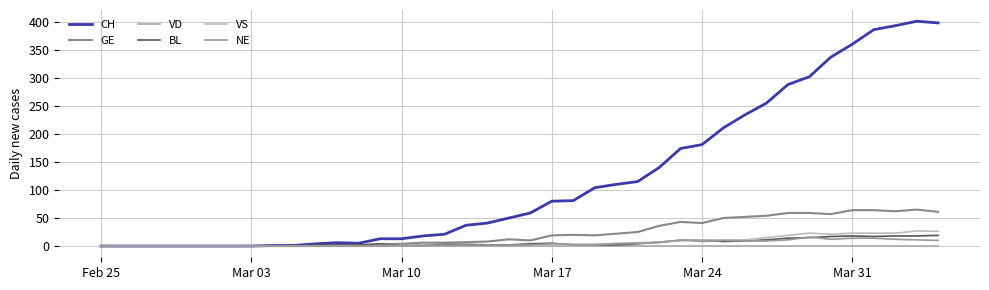

Reading left to right, extract all data points from this chart.

CH: 0	0	0	0	0	0	0	0	1	1	4	6	5	13	13	18	21	37	41	50	59	80	81	104	110	115	140	174	181	211	234	255	288	302	337	360	386	393	401	398
GE: 0	0	0	0	0	0	0	0	0	0	0	0	0	3	4	6	6	7	8	12	10	19	20	19	22	25	36	43	41	50	52	54	59	59	57	64	64	62	65	61
VD: 0	0	0	0	0	0	0	0	0	0	0	0	0	0	0	0	0	0	0	0	0	0	0	0	0	0	0	0	0	0	0	0	0	0	0	0	0	0	0	0
BL: 0	0	0	0	0	0	0	0	0	0	2	2	2	4	1	1	3	3	2	2	4	5	2	2	2	4	7	10	11	8	9	11	14	15	17	18	17	18	18	19
VS: 0	0	0	0	0	0	0	0	0	0	0	0	0	1	1	1	1	1	1	1	1	2	2	2	5	6	7	10	11	11	11	15	19	23	21	23	23	23	27	26
NE: 0	0	0	0	0	0	0	0	0	0	0	0	0	0	1	1	1	1	1	1	2	4	3	3	4	5	6	11	8	10	9	9	11	16	12	14	14	12	11	10